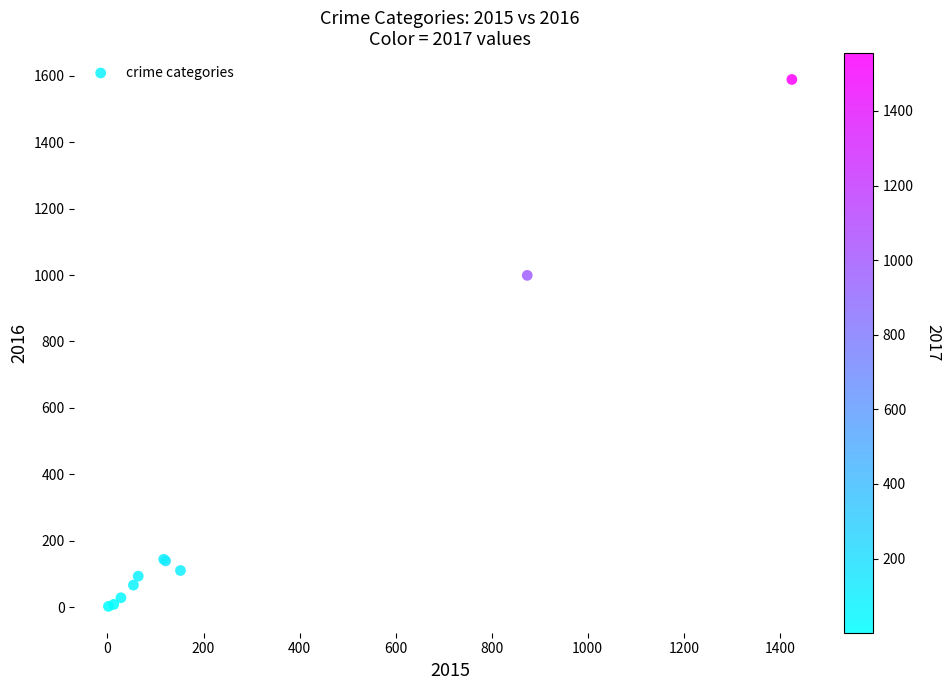

What Y value in the scatter plot is closest to 795?

999